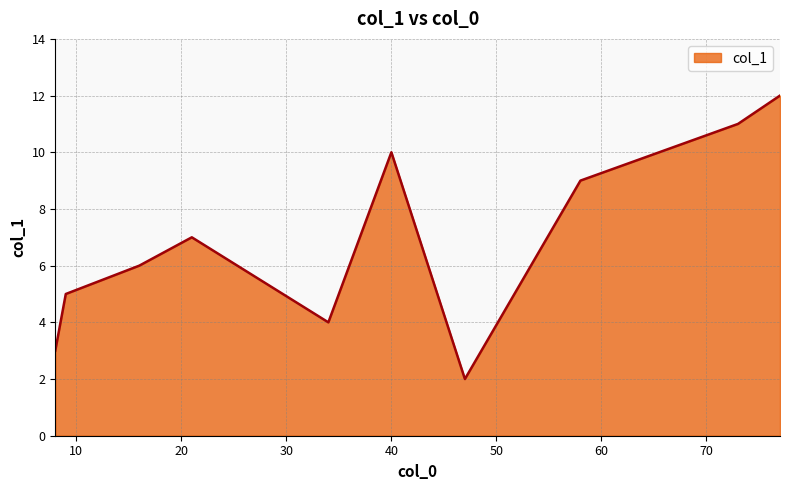

What is the difference between the maximum and minimum values?

10.0